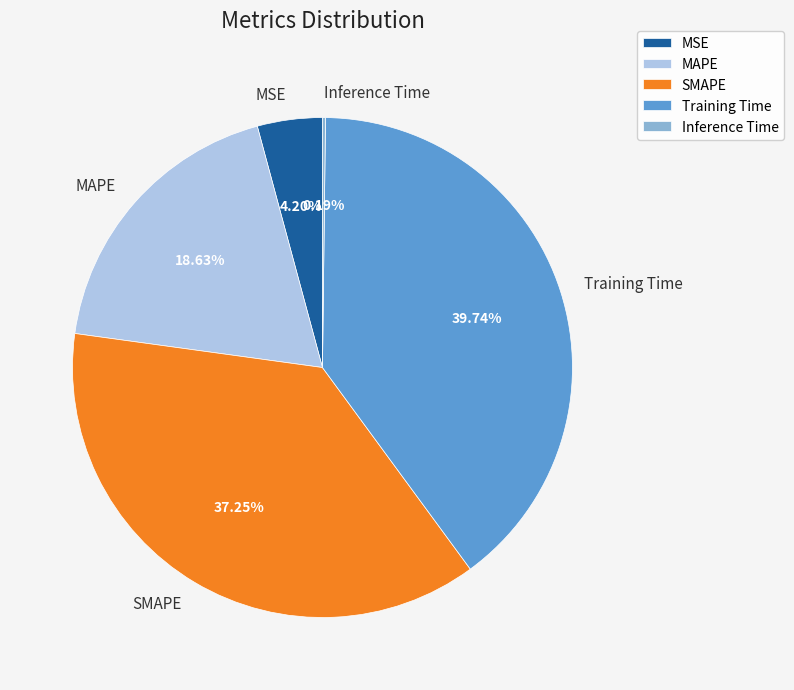

To the nearest percent, what percentage of the pie is MAPE?

19%